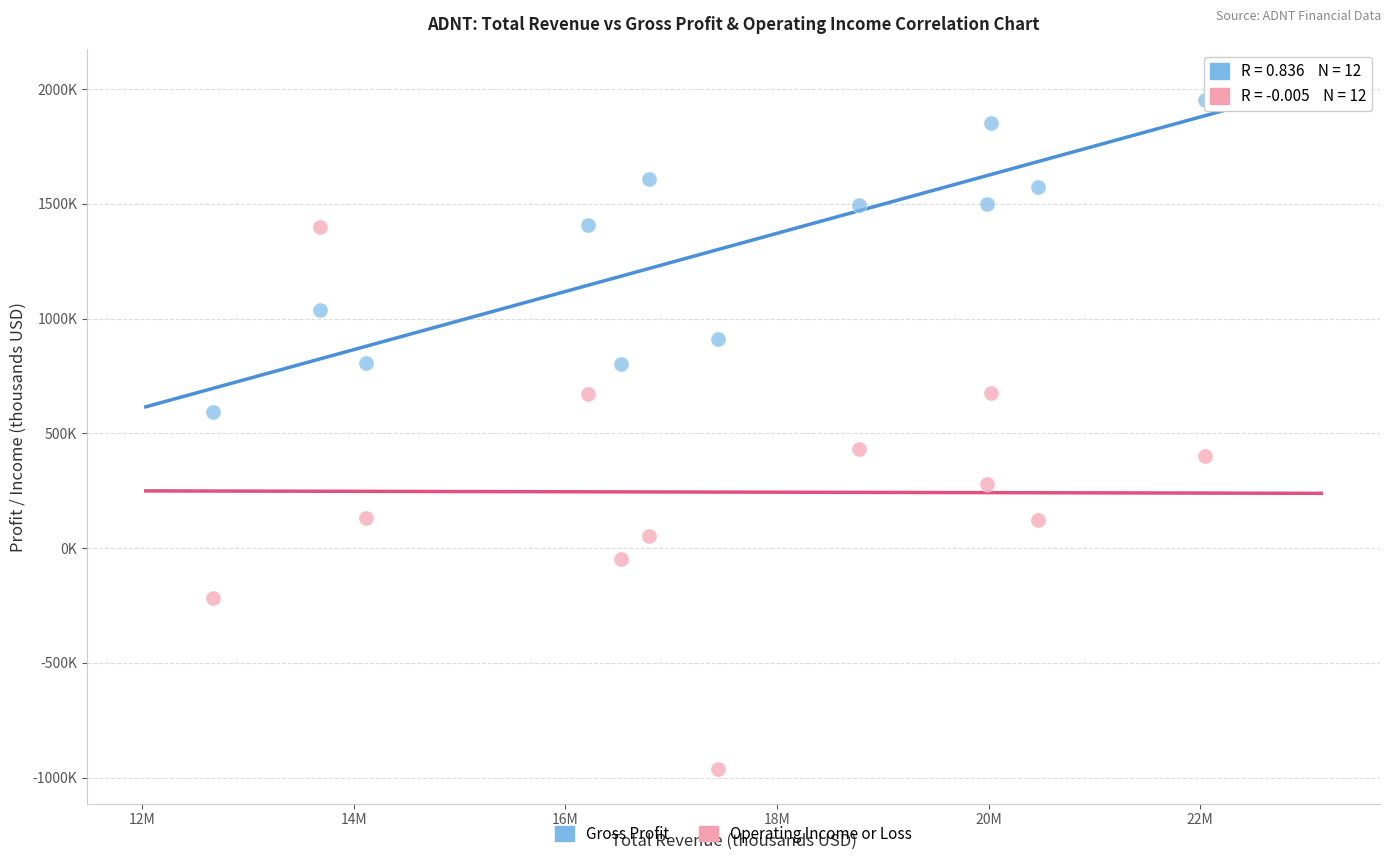

What are all the series names shown in the legend?

Gross Profit, Operating Income or Loss